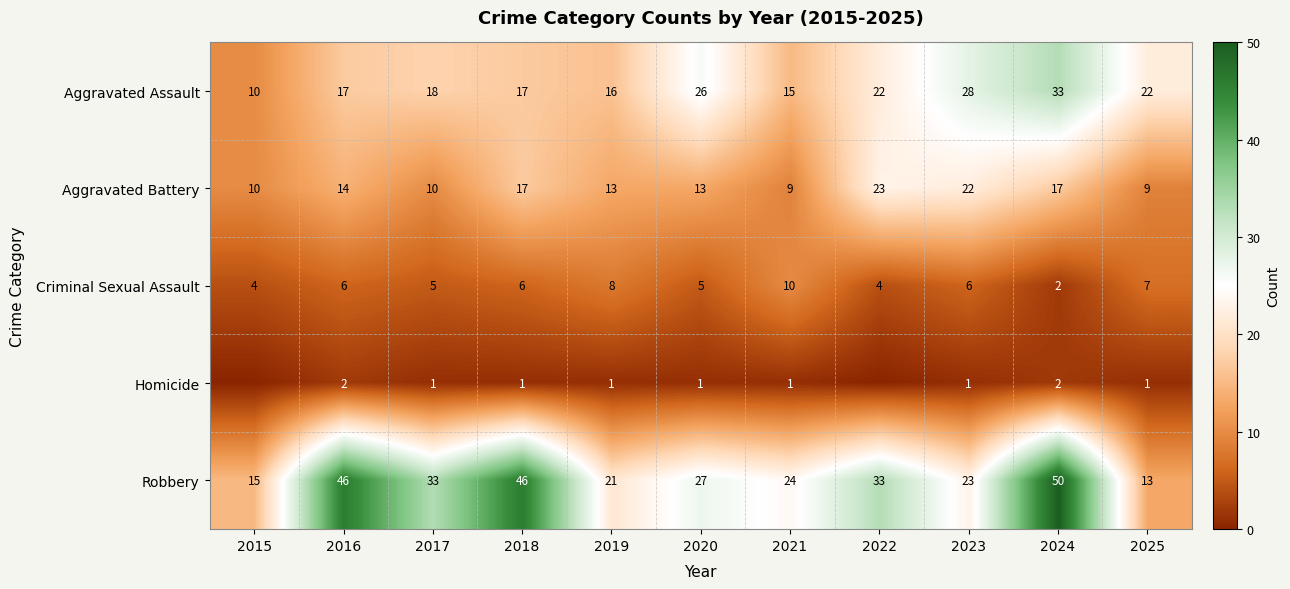

At how many categories does at least one series exceed 15?

10